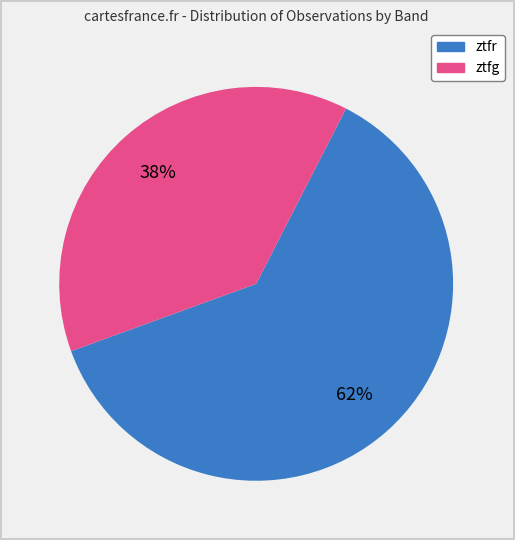

True or false: ztfr accounts for 68% of the total.

False